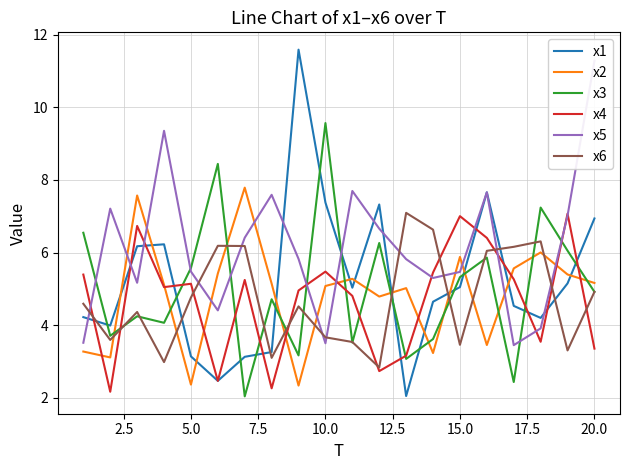

After their last crossing, which series has the higher values: x6 or x1?

x1